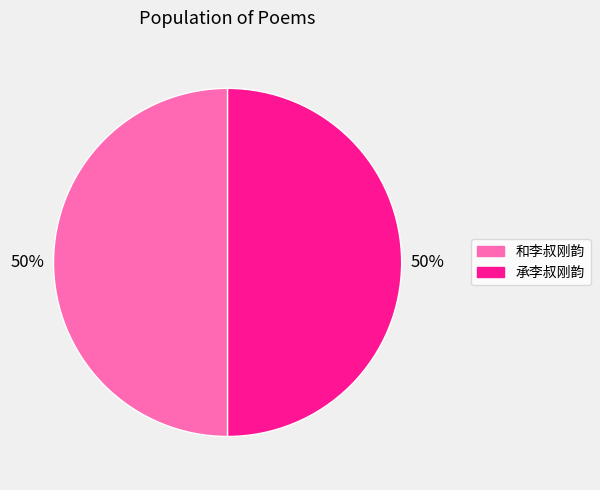

Do 承李叔刚韵 and 和李叔刚韵 together represent more than half of the pie?

Yes